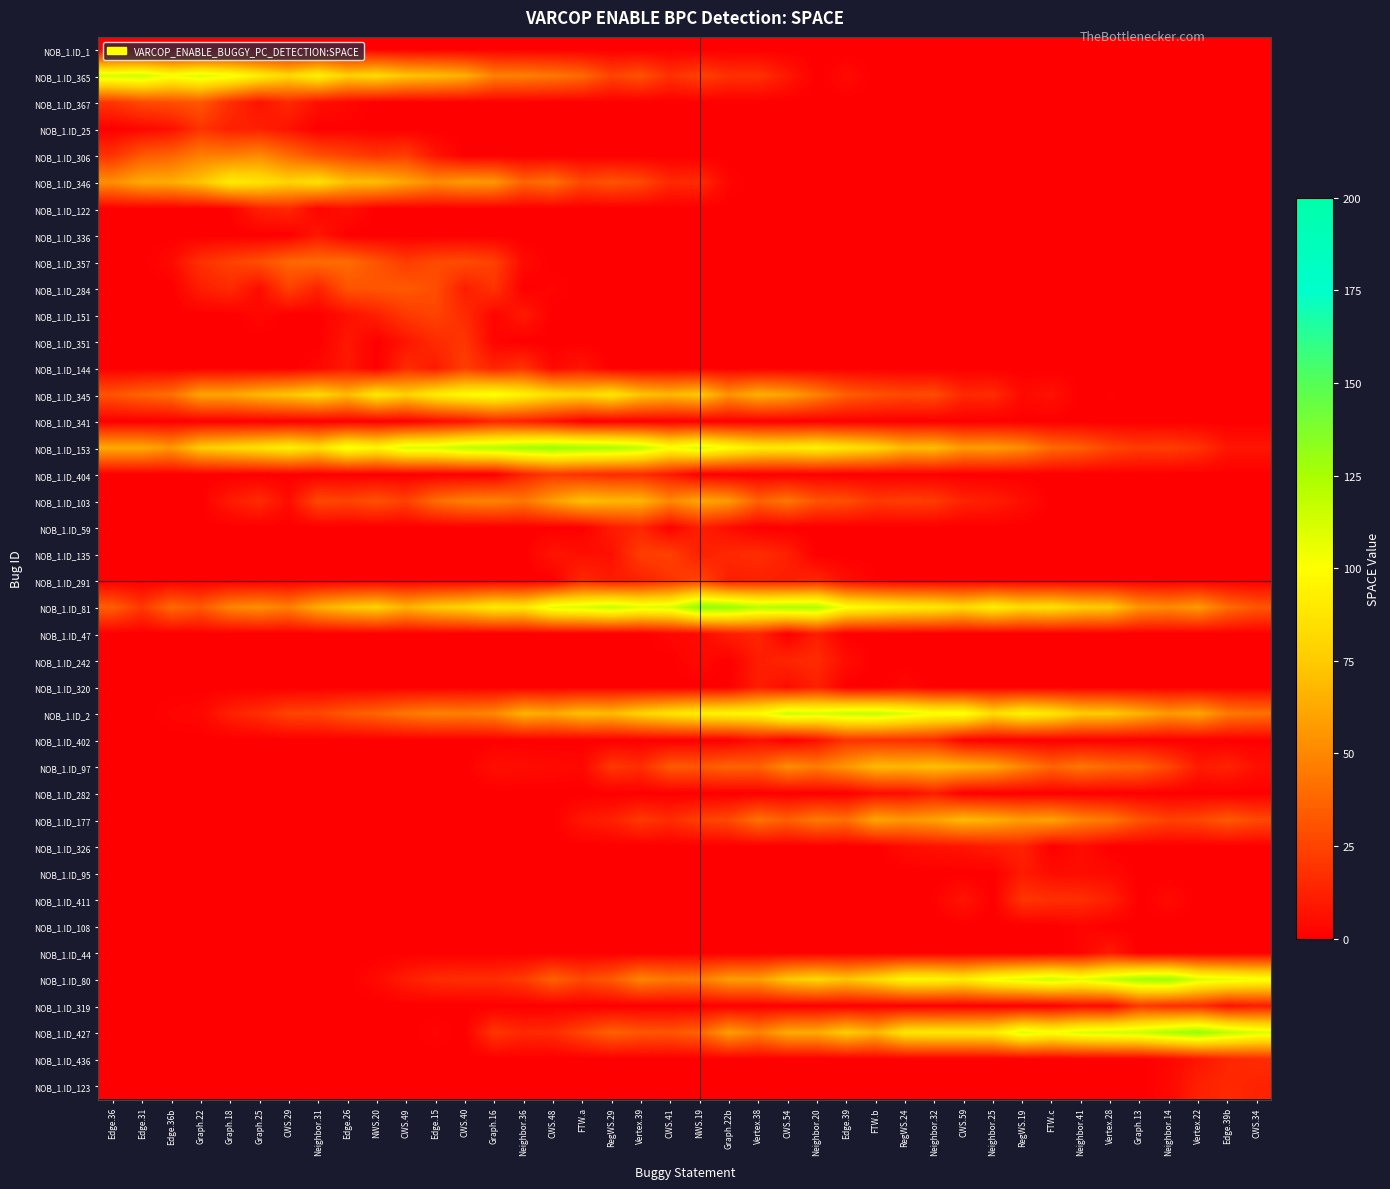

At how many categories does at least one series exceed 106?

30